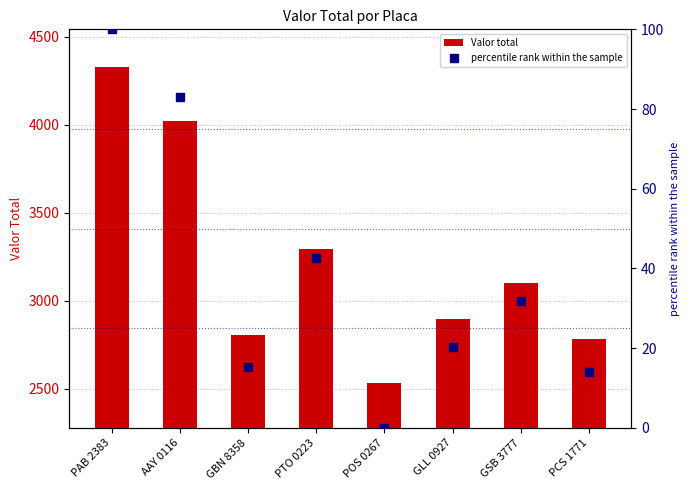

Which series has the largest total across all categories?

Valor total